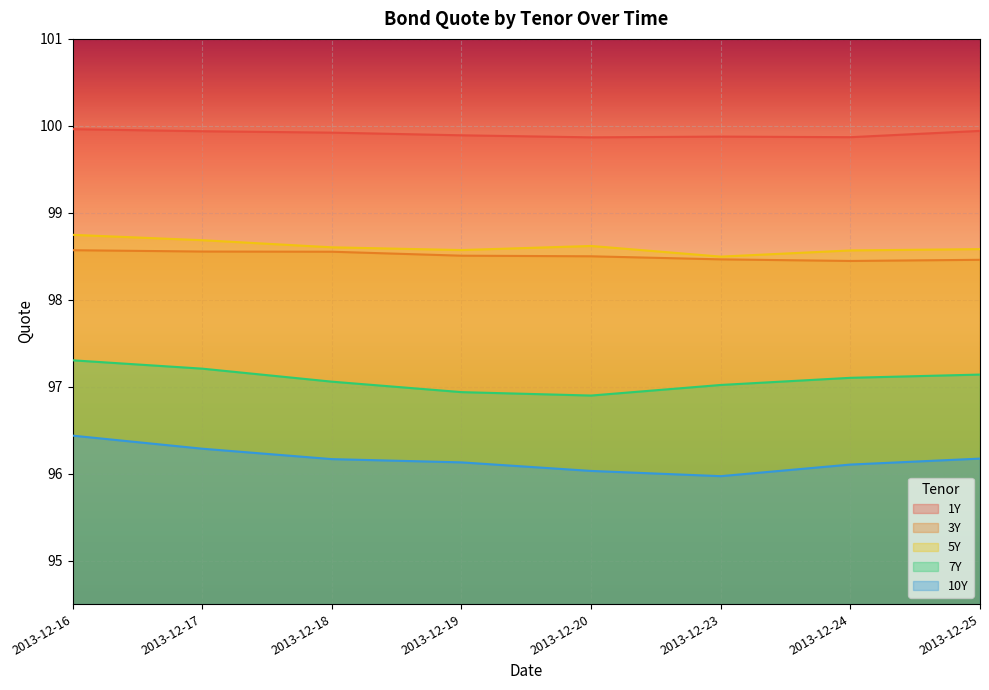

True or false: 5Y and 3Y cross at least once.

False